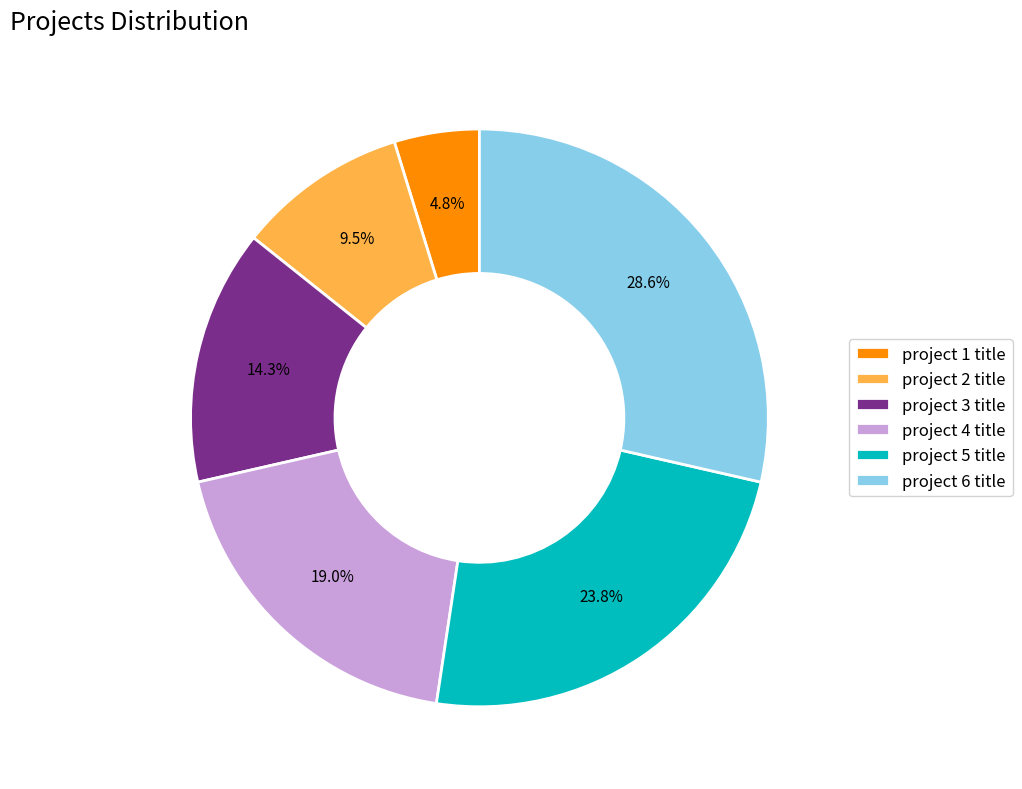

Which category has the biggest portion of the pie?

project 6 title